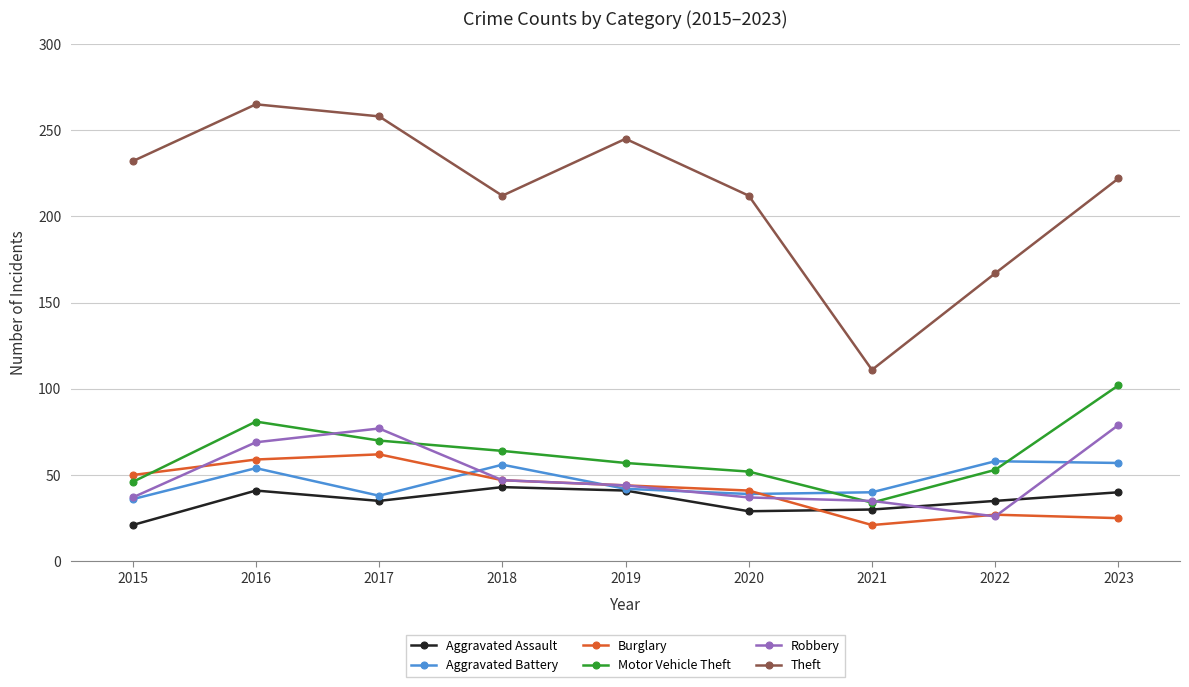

True or false: Theft and Burglary intersect in this chart.

False